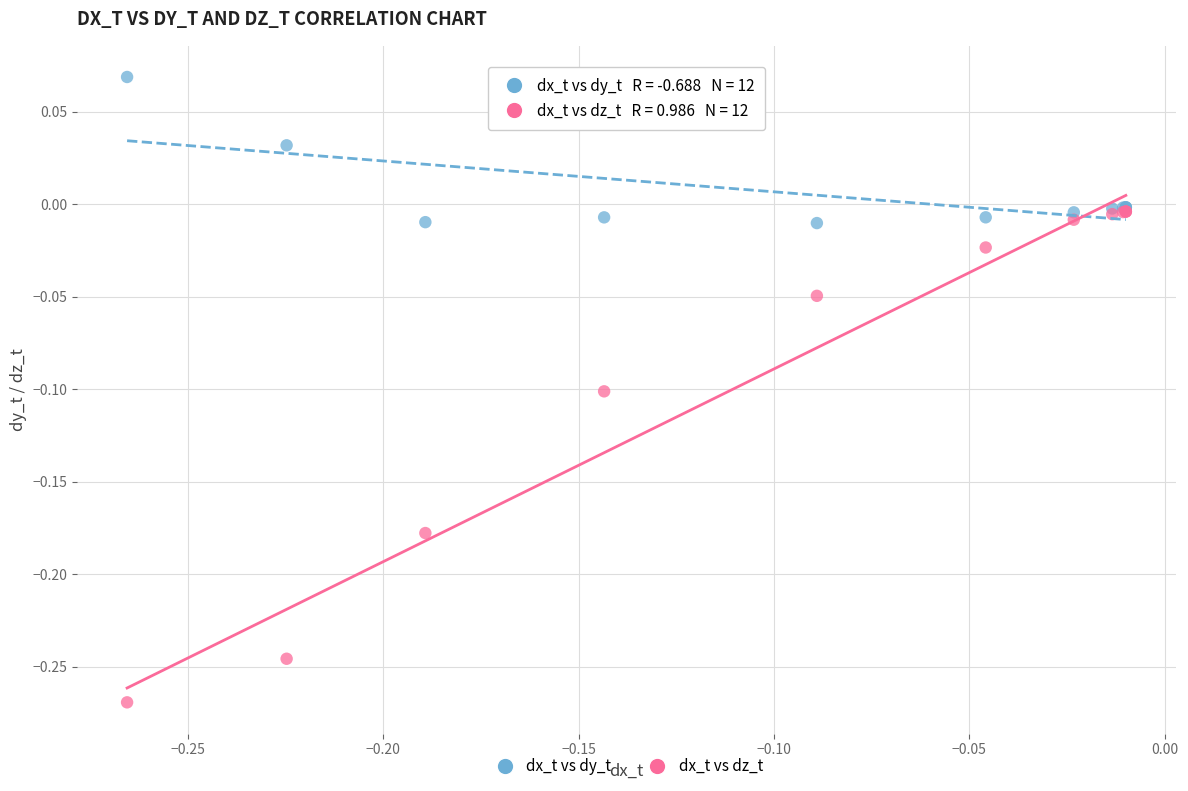

Which series reaches the minimum Y coordinate?

dx_t vs dz_t